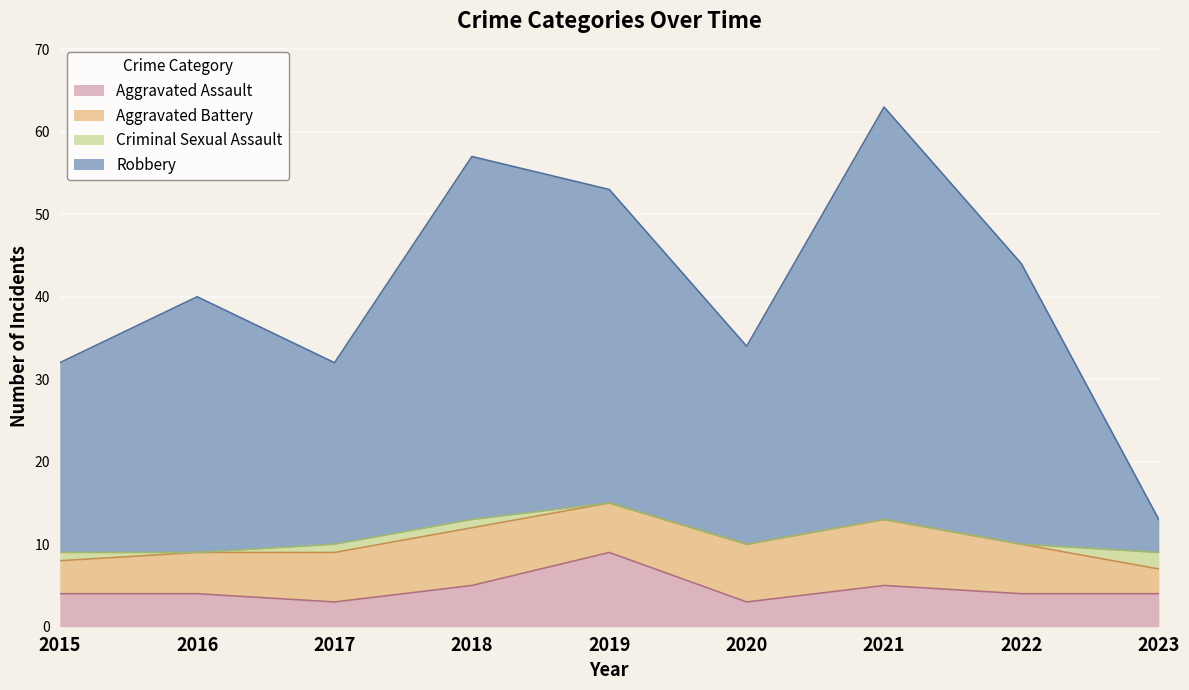

At which category does Aggravated Assault reach its first local peak?

2019